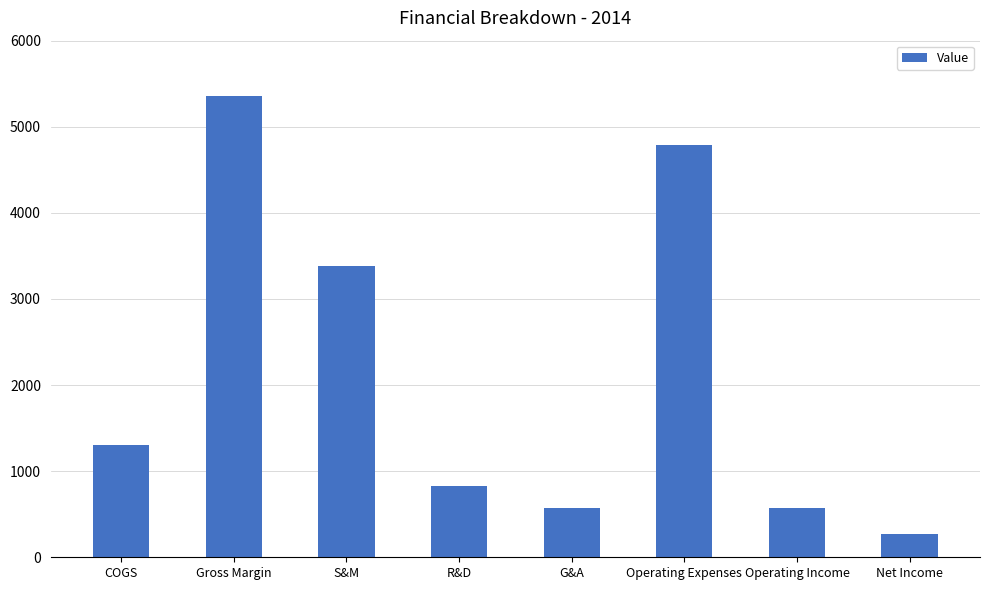

What is the approximate value at Gross Margin?

5362.8